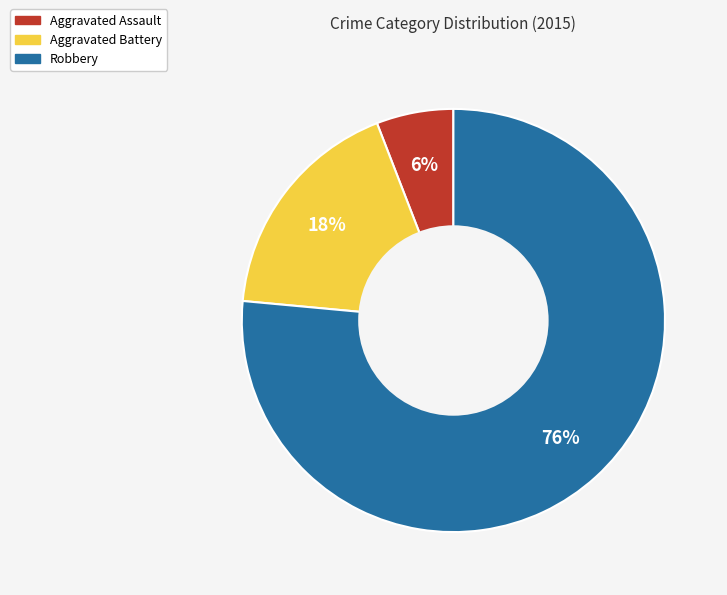

How many segments does this pie chart have?

3